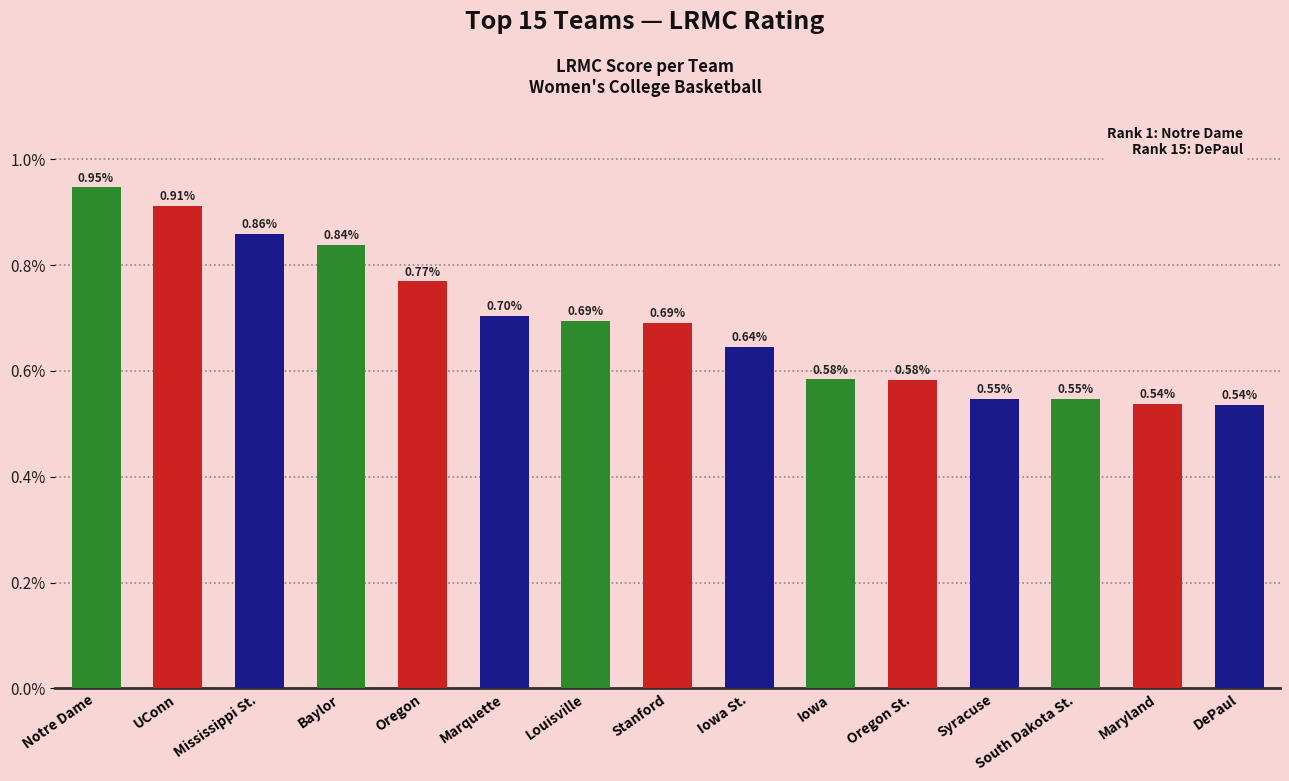

Does the chart contain any negative values?

No